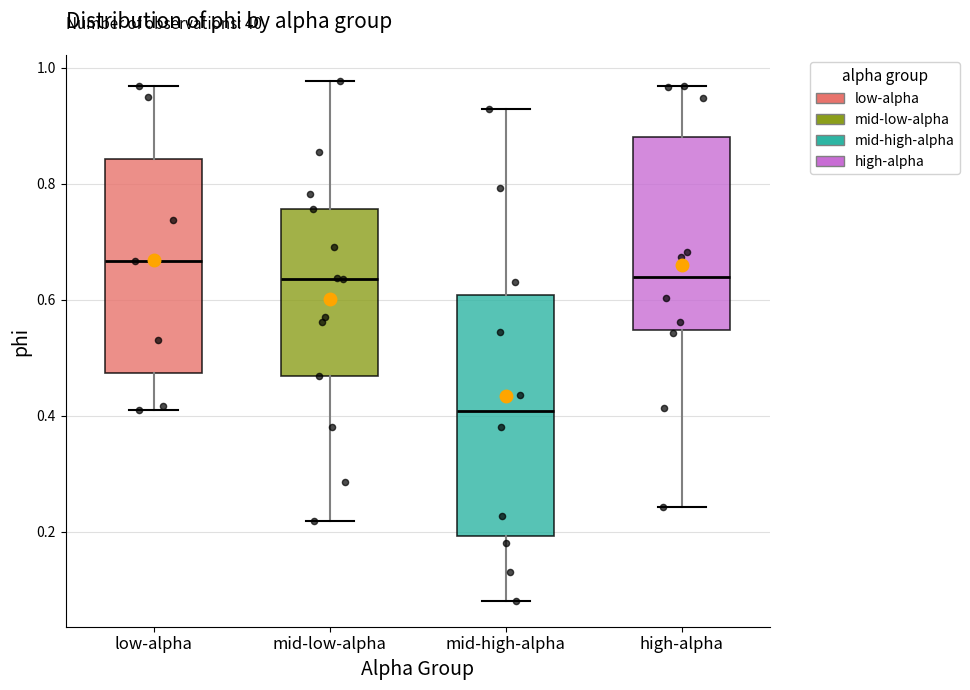

Which box's median line is the lowest?

mid-high-alpha